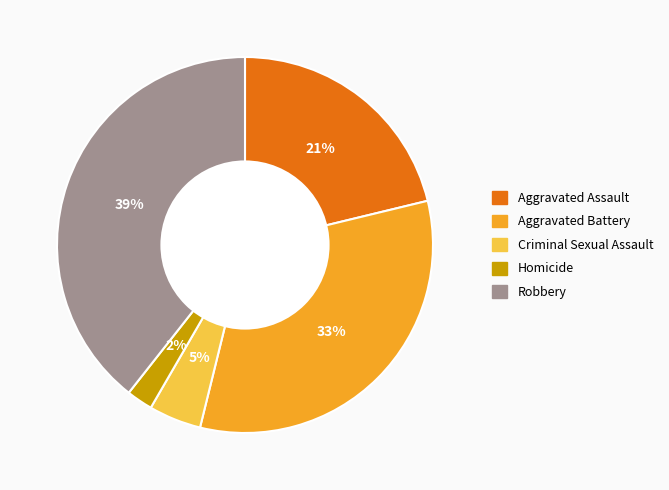

Is the sum of Robbery and Homicide greater than half?

No